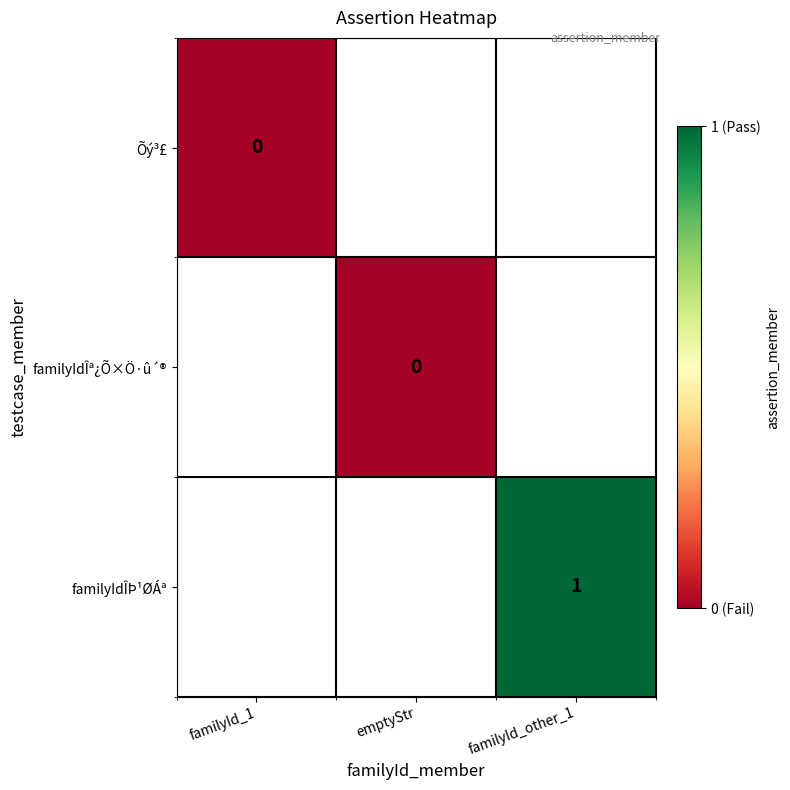

Between familyId_1 and familyId_other_1, which is larger?

familyId_other_1